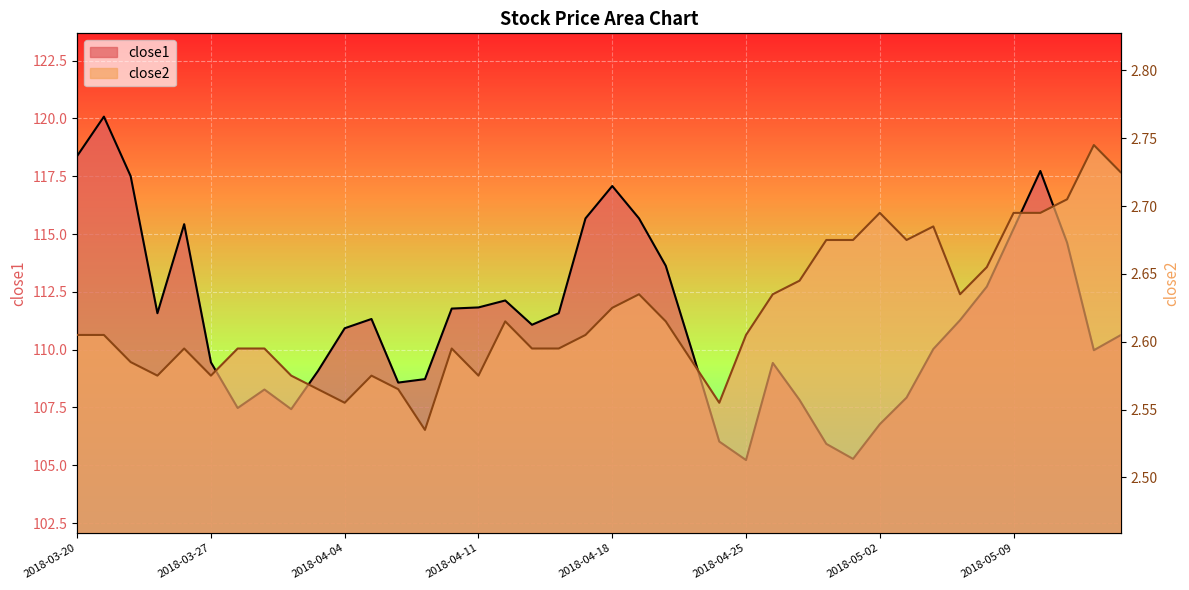

Read the close2 value at 2018-03-21.

2.6